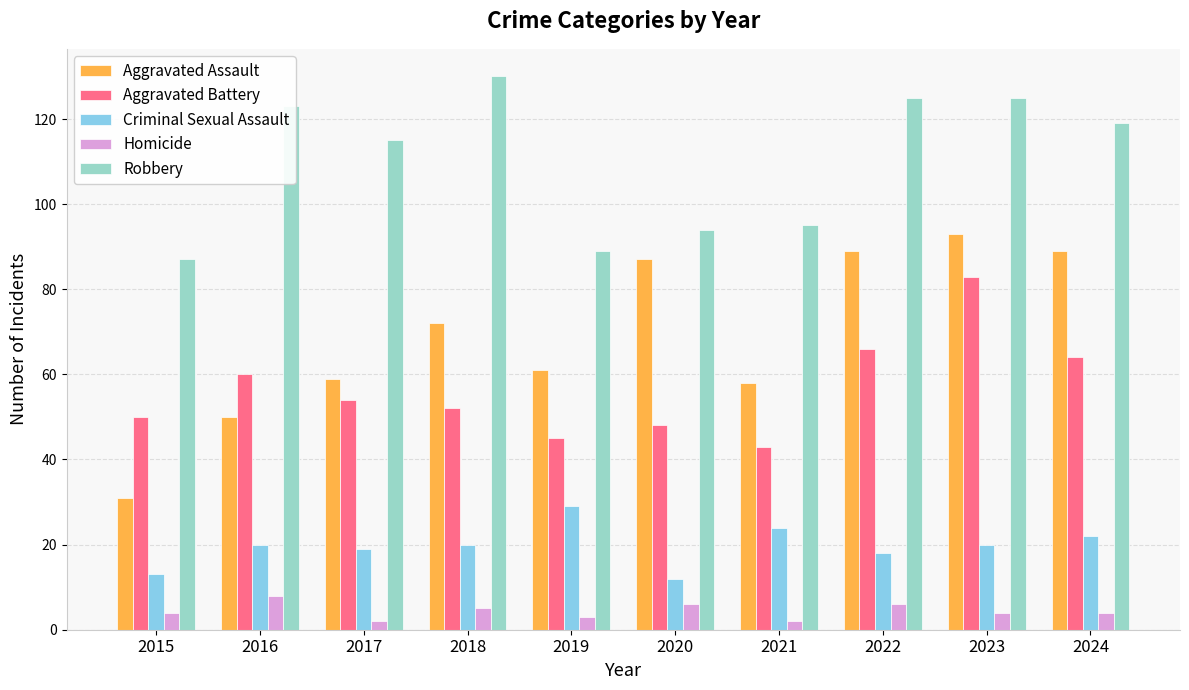

The Aggravated Battery series shows 48 at 2020. True or false?

True